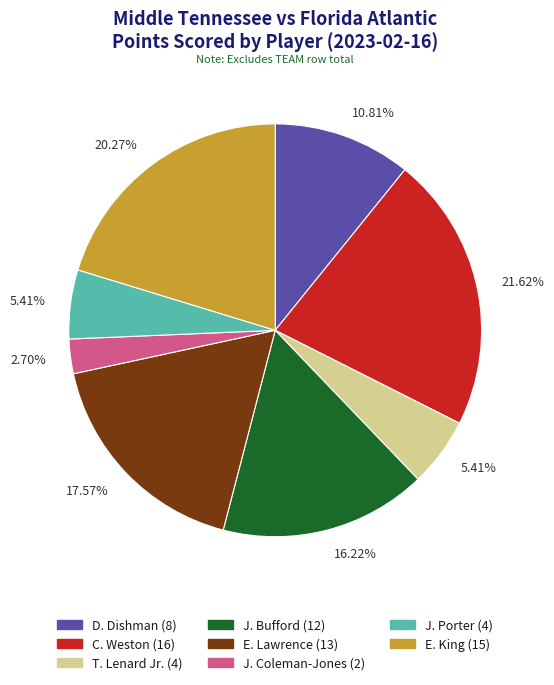

Does any single category account for the majority?

No